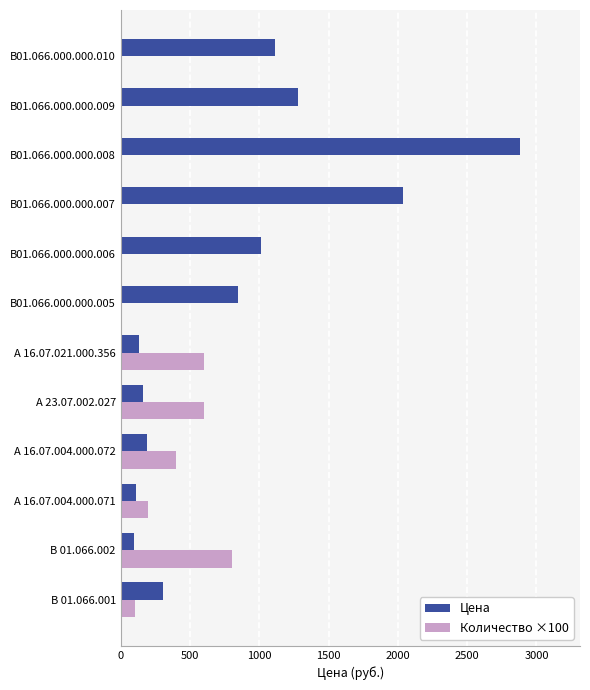

The Количество ×100 series shows 400 at А 16.07.004.000.072. True or false?

True